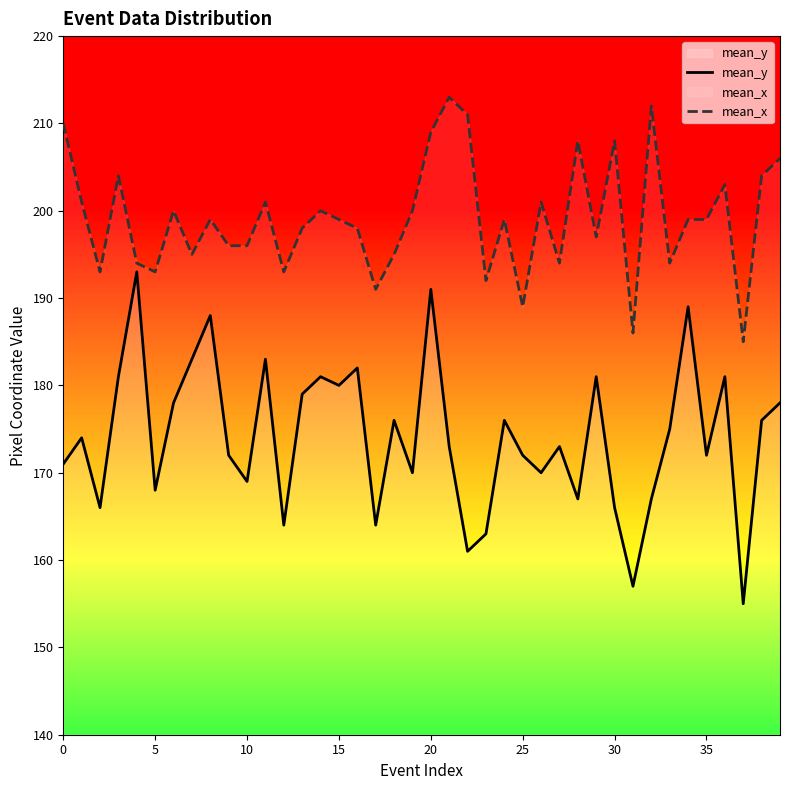

Rank the series by their average value, from lowest to highest.

mean_y, mean_x